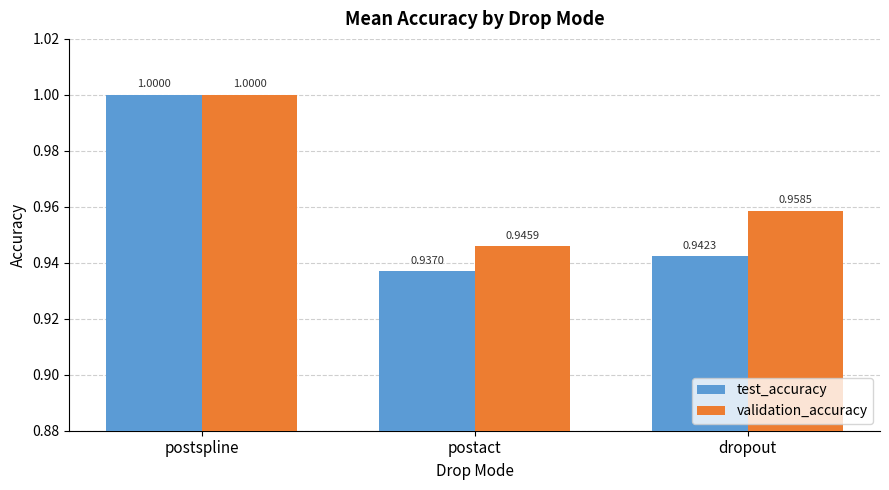

What is the sum of all validation_accuracy values?

2.9